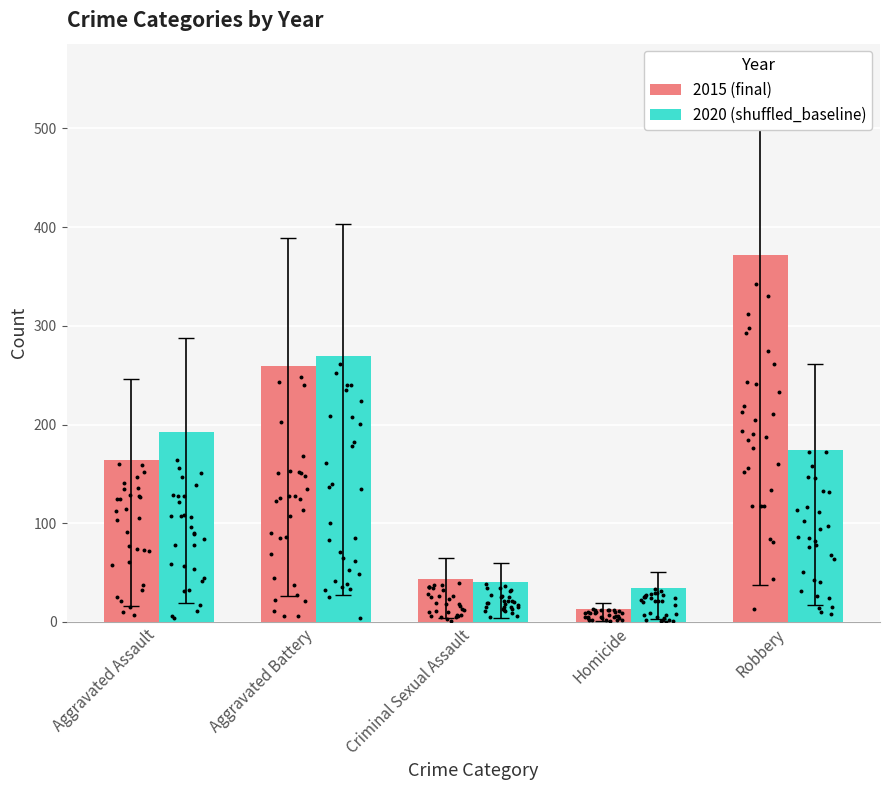

Which series has the largest Y range (max minus min)?

2015 (final)